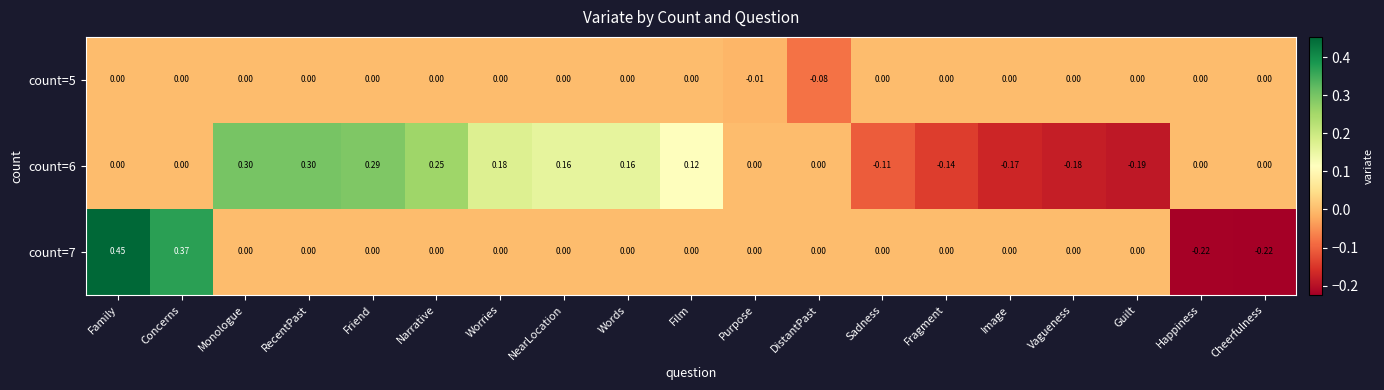

How many distinct data groups are displayed?

3